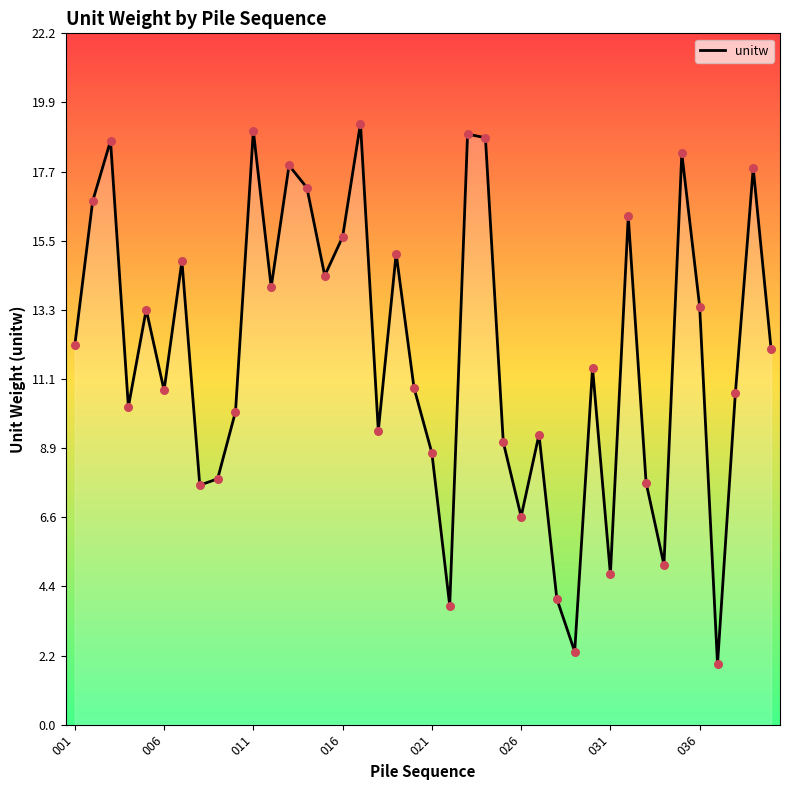

What is the difference between the maximum and minimum values?

17.3